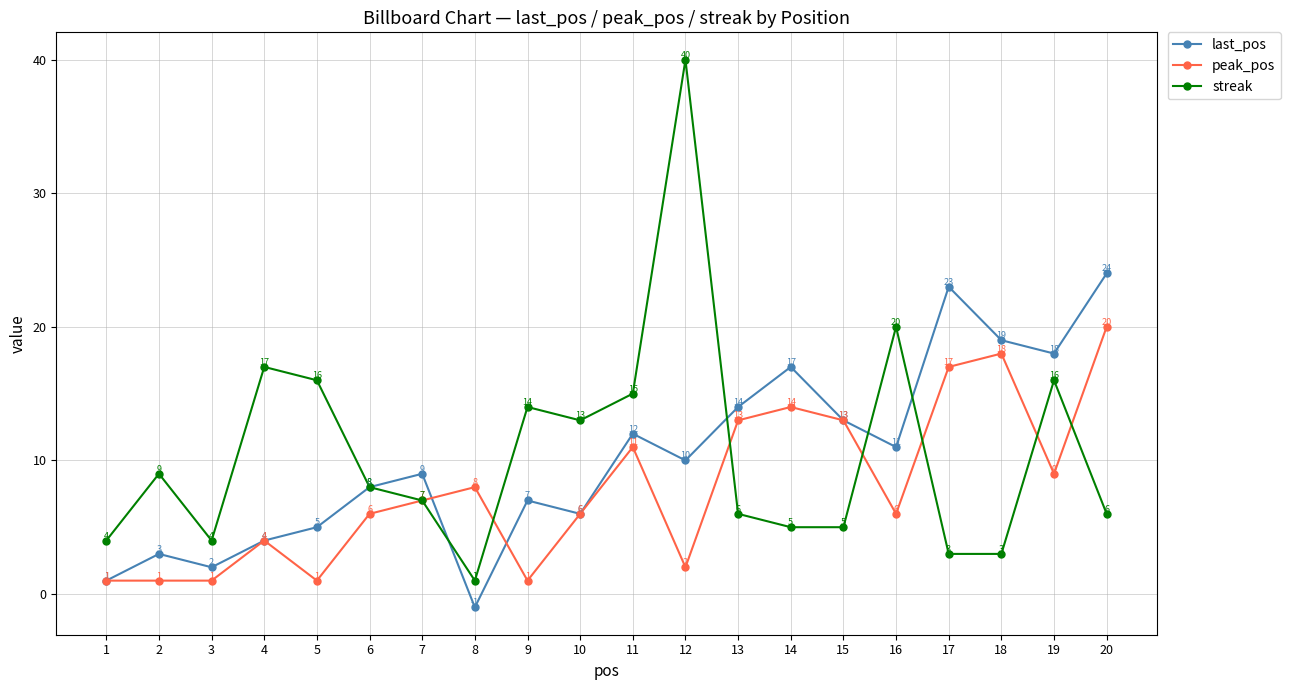

After their last crossing, which series has the higher values: streak or last_pos?

last_pos